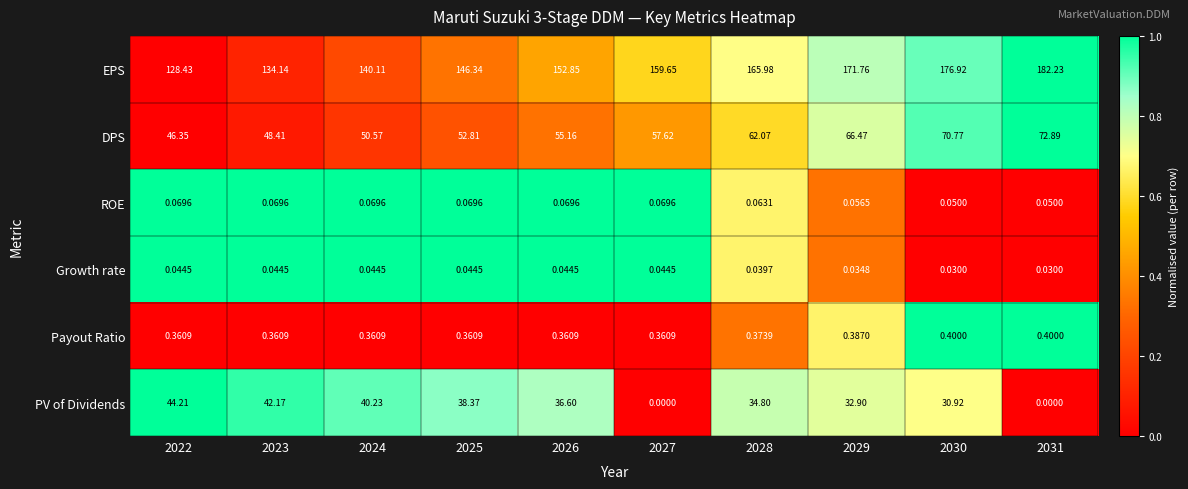

Is the value of PV of Dividends at 2025 greater than the value of ROE at 2025?

Yes